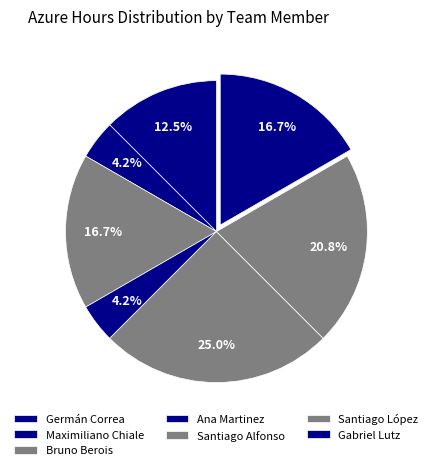

To the nearest percent, what is the average slice percentage?

14%